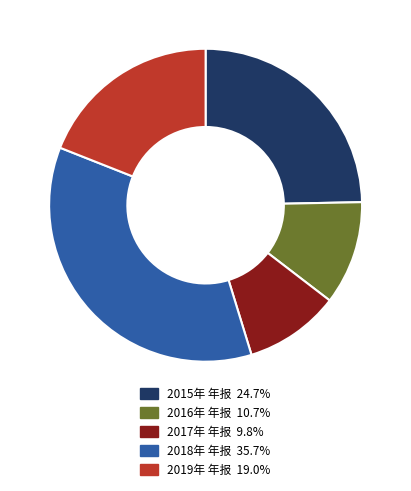

Rank the categories by value from highest to lowest.

2018年 年报, 2015年 年报, 2019年 年报, 2016年 年报, 2017年 年报